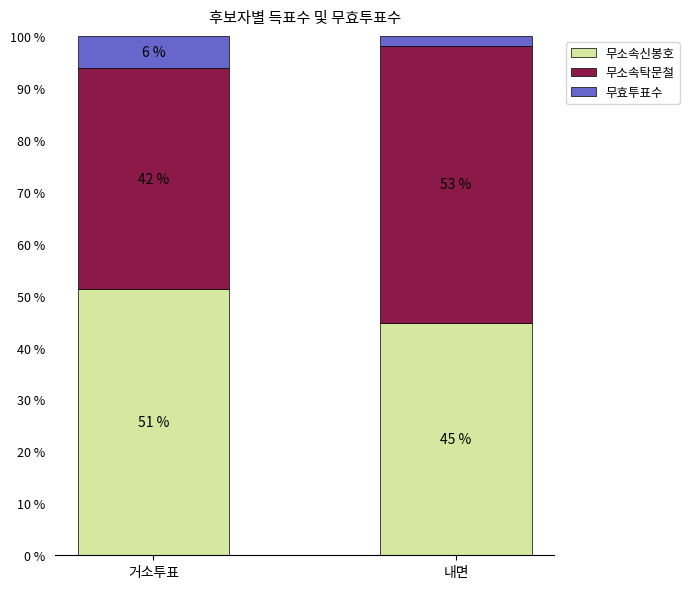

How many bars are there in total?

2